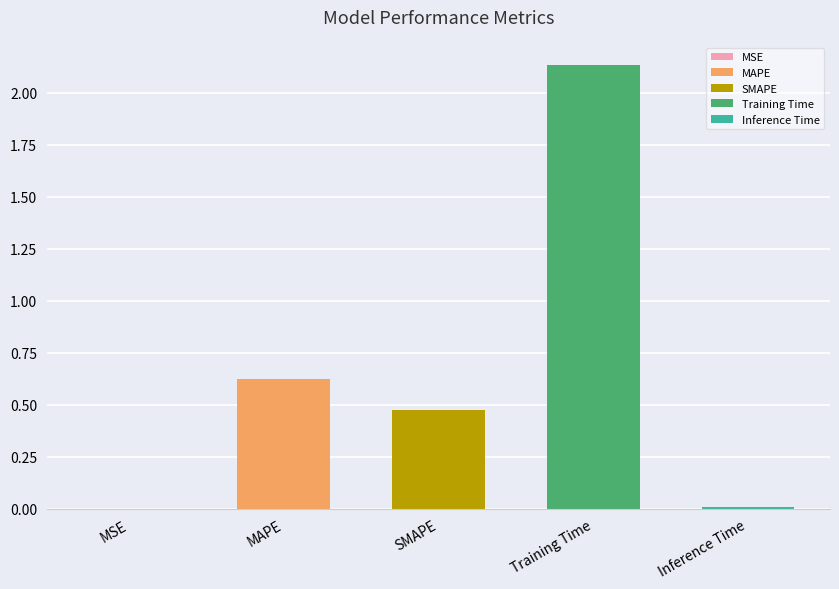

Is it true that the value at Inference Time is 0.0?

False